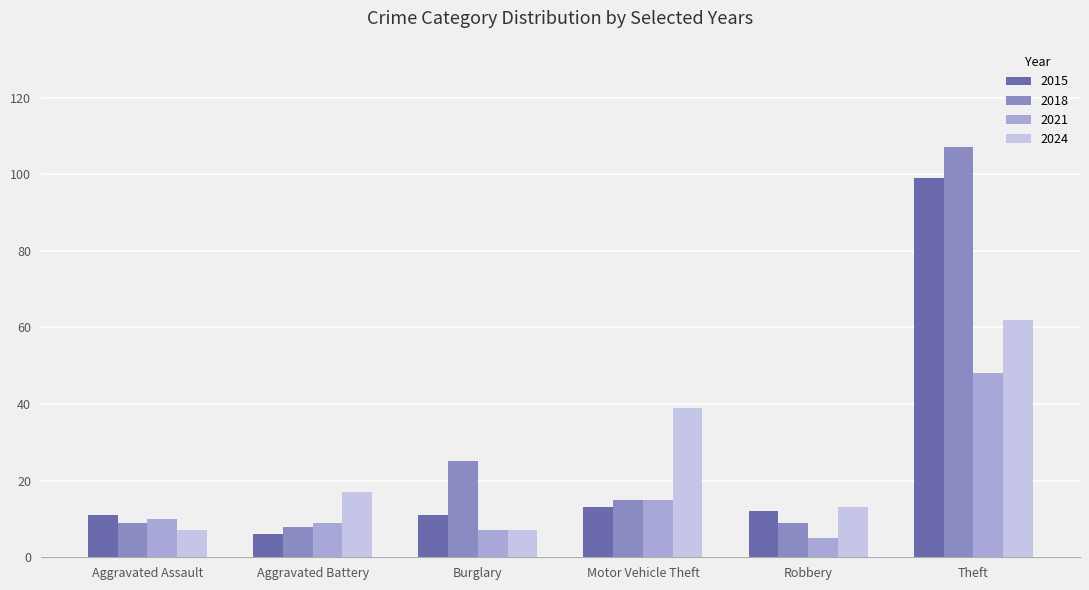

How many data points in 2021 are less than 10?

3